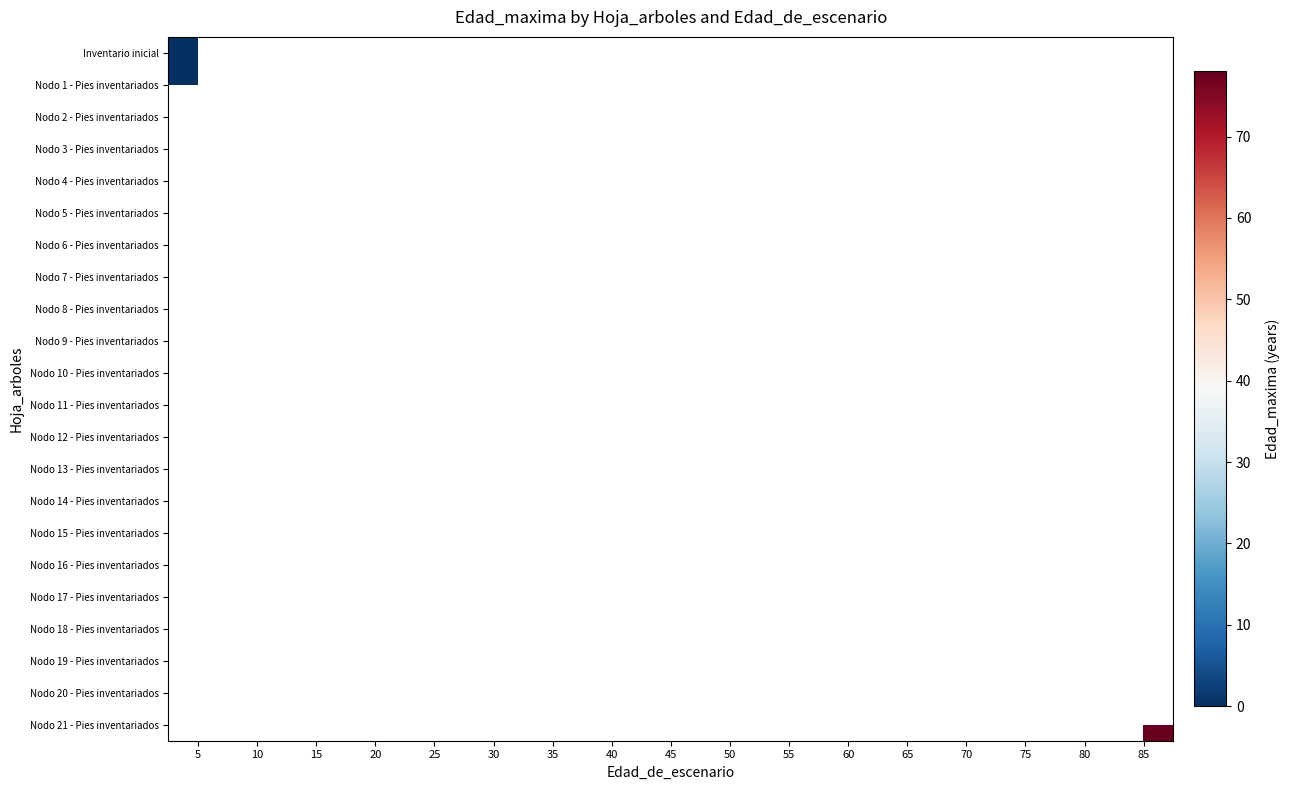

How many distinct data groups are displayed?

22